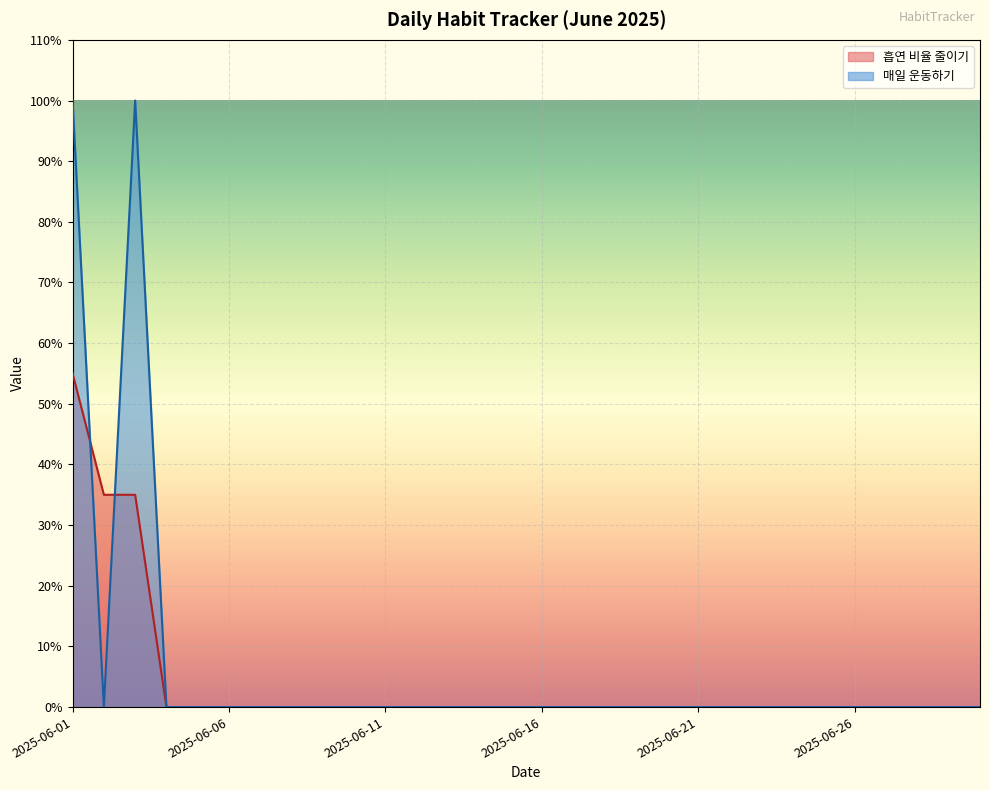

Reading left to right, extract all data points from this chart.

흡연 비율 줄이기: 0.6	0.3	0.3	0.0	0.0	0.0	0.0	0.0	0.0	0.0	0.0	0.0	0.0	0.0	0.0	0.0	0.0	0.0	0.0	0.0	0.0	0.0	0.0	0.0	0.0	0.0	0.0	0.0	0.0	0.0
매일 운동하기: 1.0	0.0	1.0	0.0	0.0	0.0	0.0	0.0	0.0	0.0	0.0	0.0	0.0	0.0	0.0	0.0	0.0	0.0	0.0	0.0	0.0	0.0	0.0	0.0	0.0	0.0	0.0	0.0	0.0	0.0